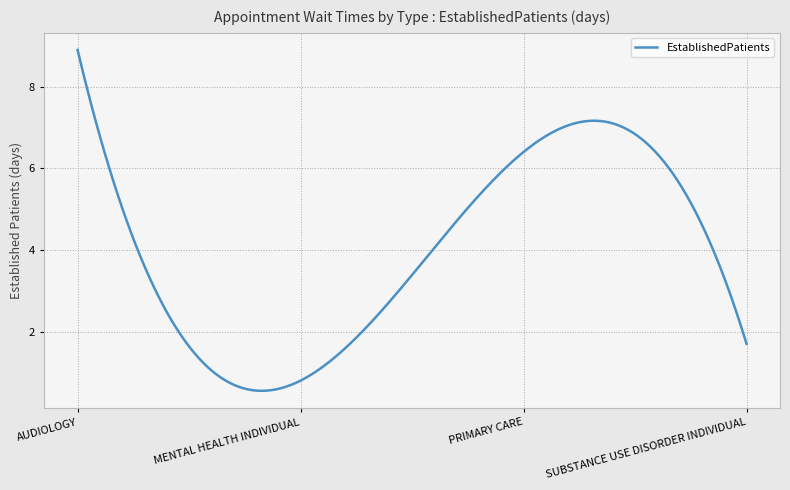

What is the difference between the maximum and minimum values?

8.3